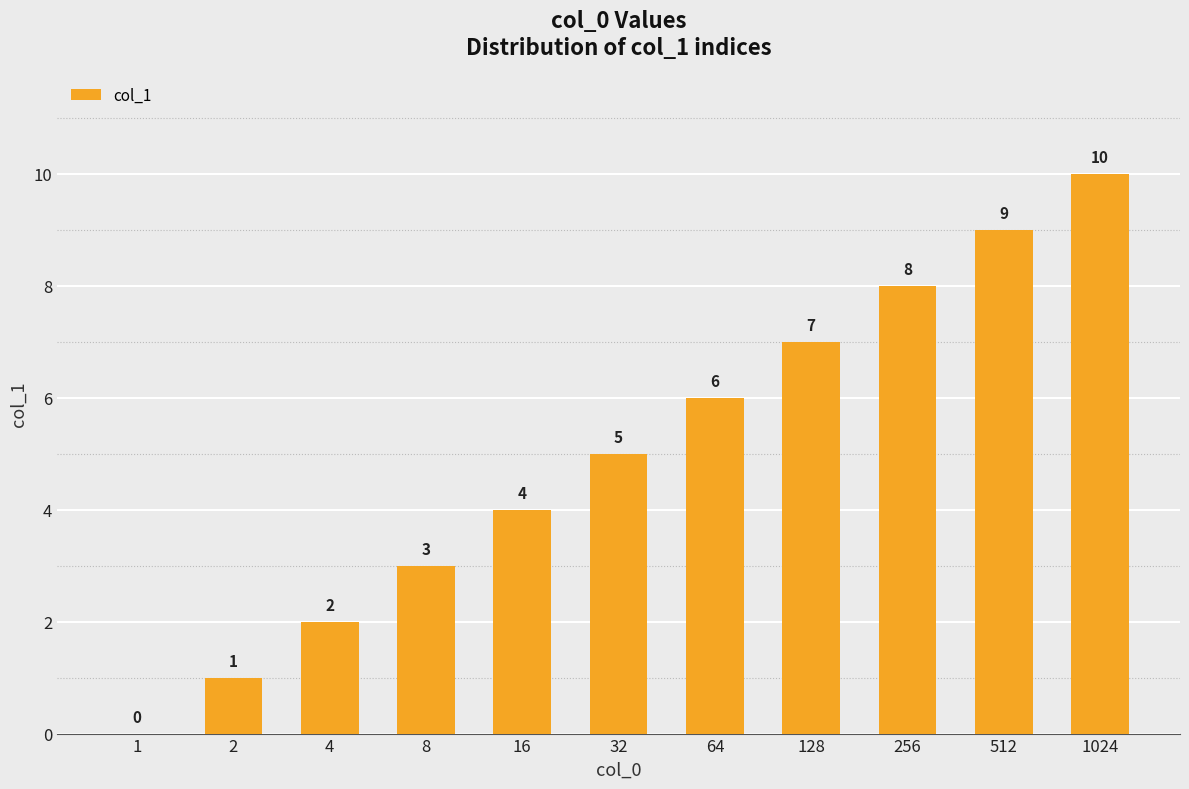

Reading left to right, list all the values displayed in this chart.

0	1	2	3	4	5	6	7	8	9	10